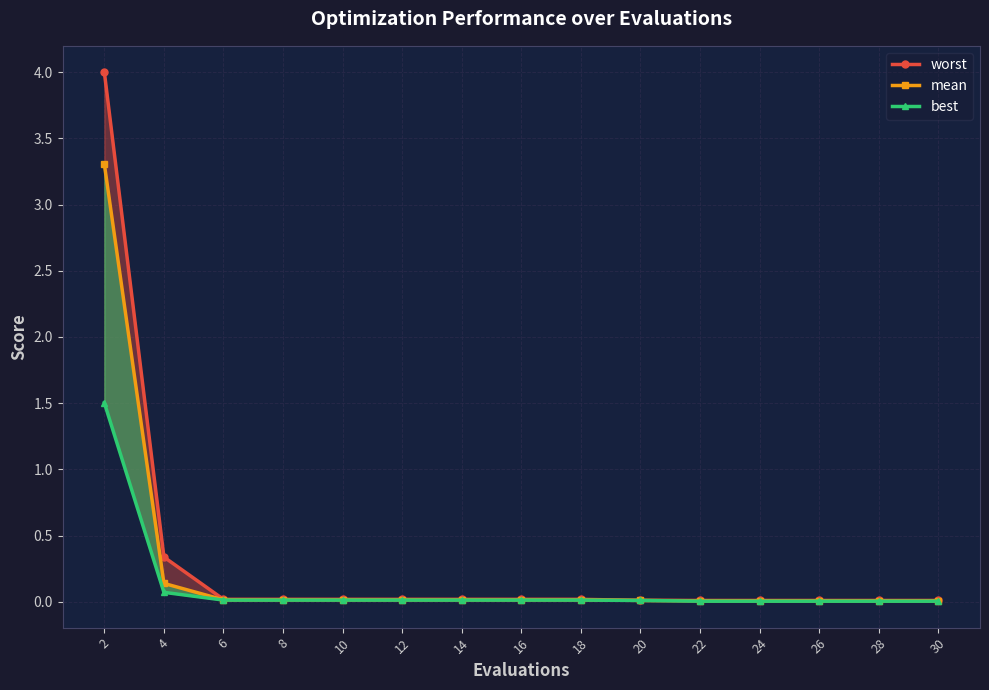

Does the chart display data point markers on the line(s)?

Yes